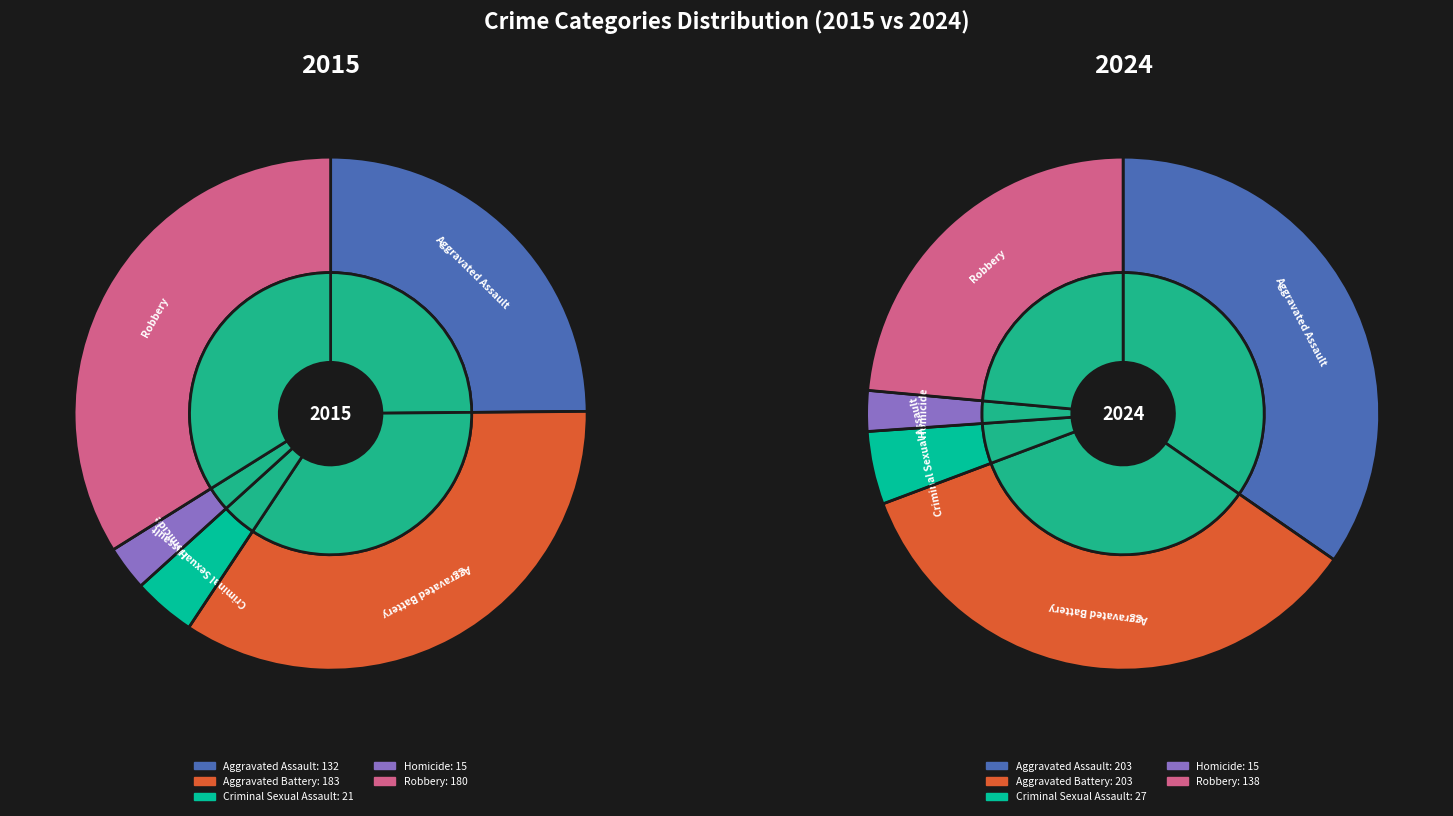

What percentage is the Aggravated Battery slice, to the nearest percent?

35%